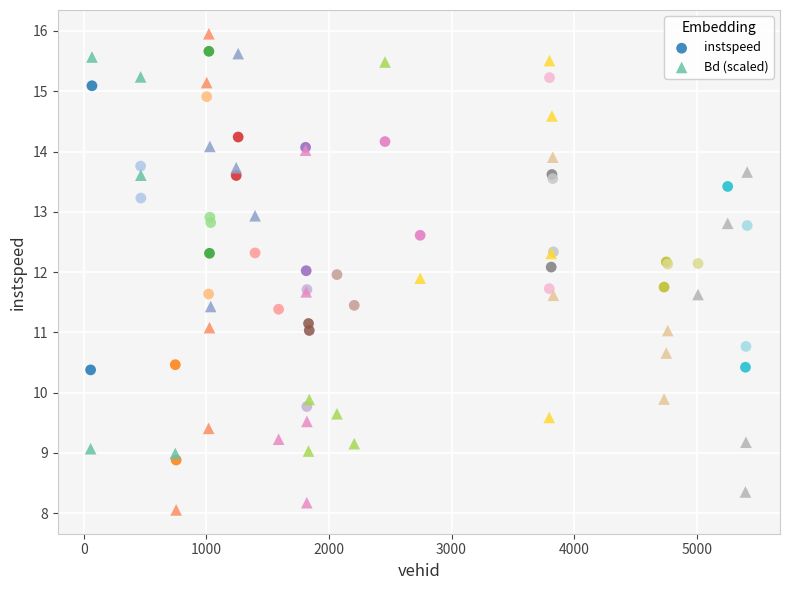

Which series contains the lowest Y value?

Bd (scaled)